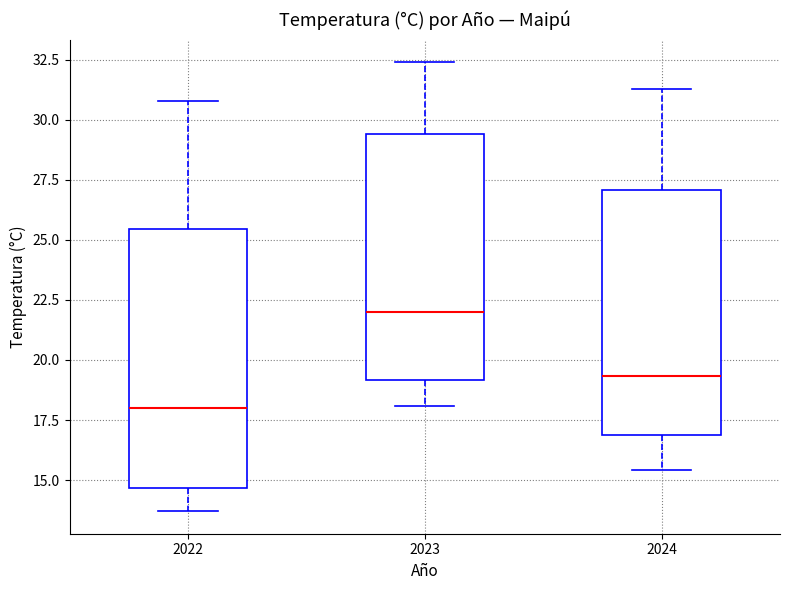

Which box is the tallest, from its lower edge to its upper edge?

2022